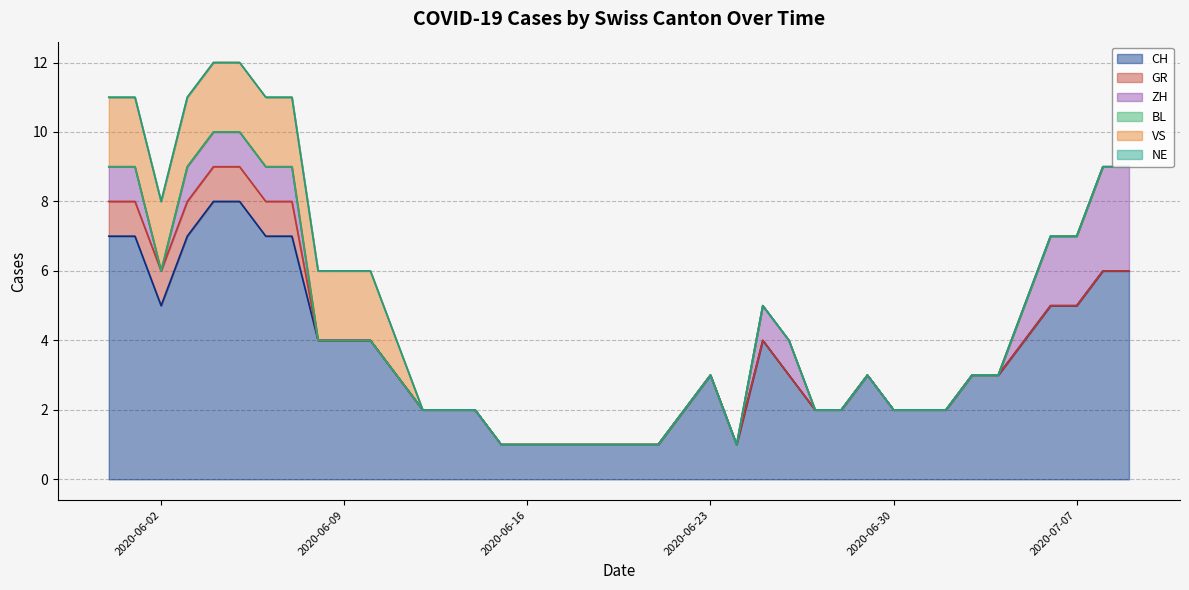

What value does the CH series have at 22?

2